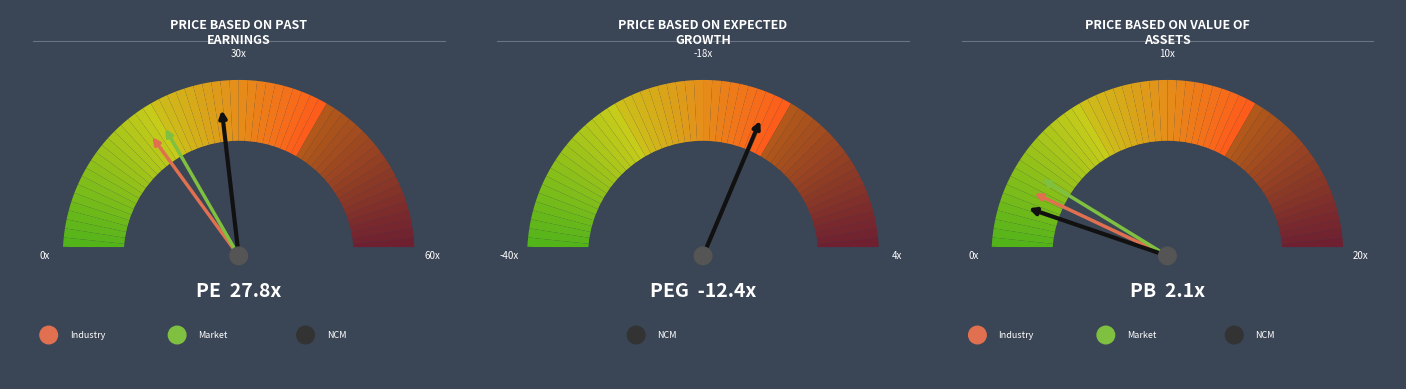

True or false: 3 accounts for 60% of the total.

True